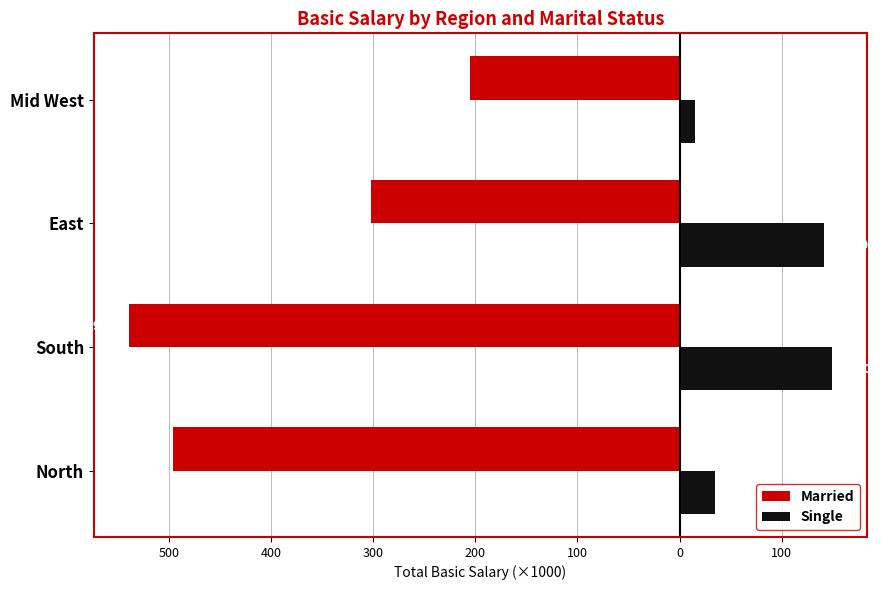

What is the minimum value for Married?

-539